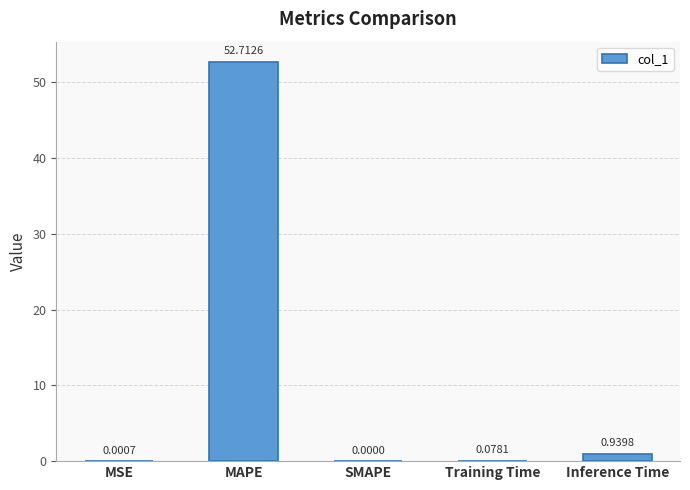

What is the change in value from MSE to Training Time?

+0.1